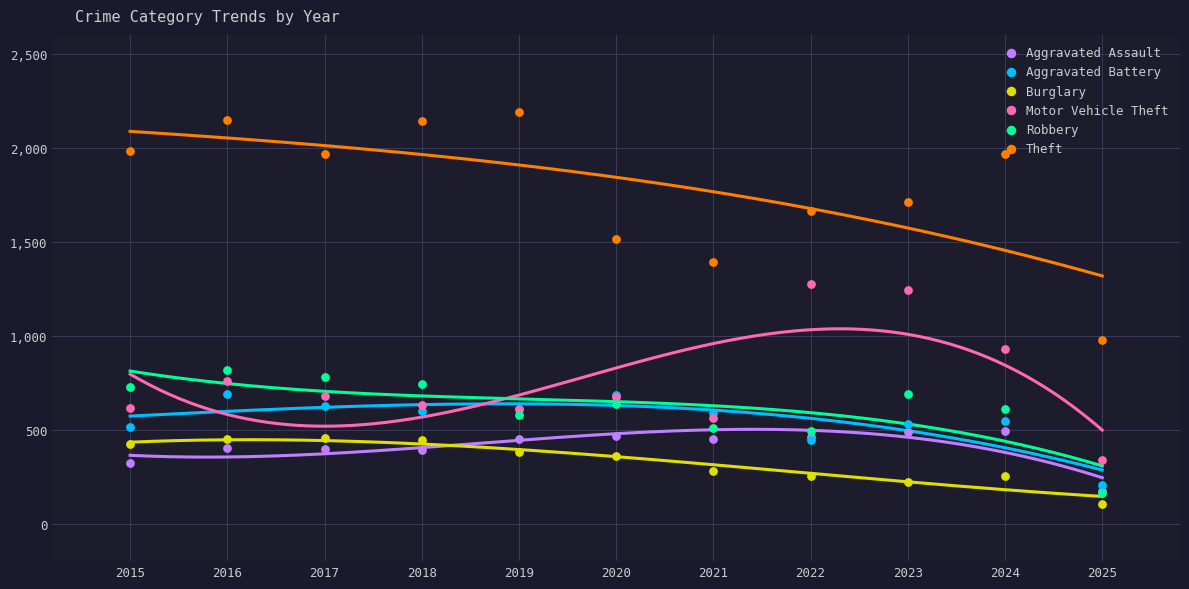

At which category is the sum across all series the highest?

2016